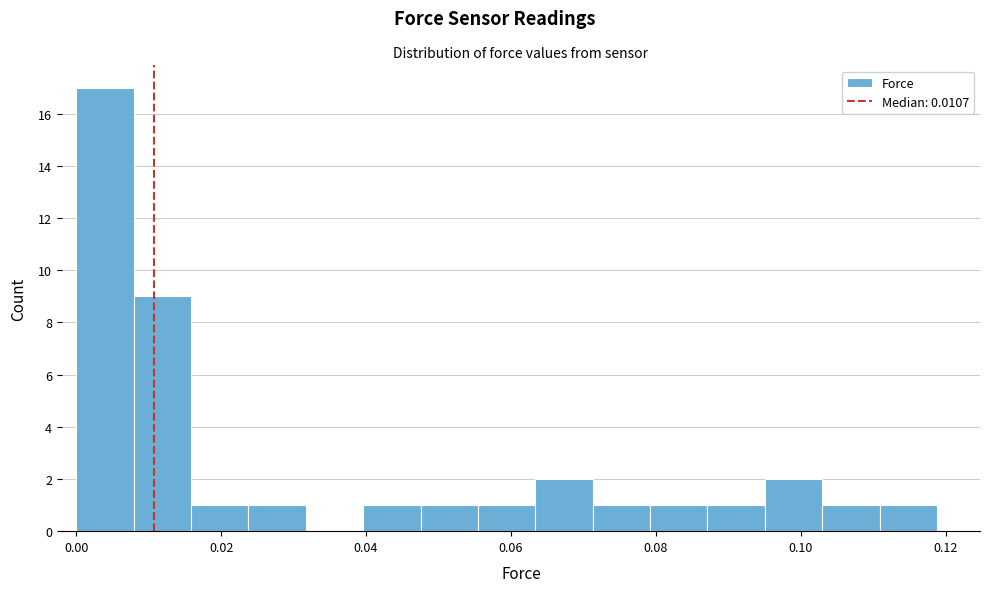

Read against the x-axis, roughly where is the centre of the tallest bar?

0.004